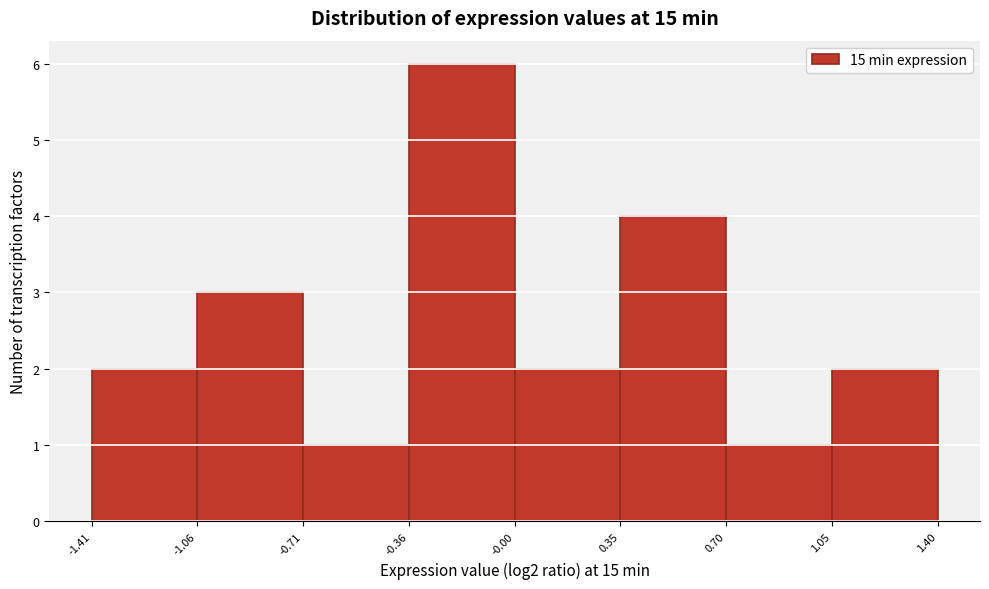

Reading left to right, transcribe this chart: for each bar, give the range it covers on the x-axis and its height. The values are not printed on the chart, so give them approximately, as read against the axis.

-1.41 to -1.06: 2
-1.06 to -0.71: 3
-0.71 to -0.36: 1
-0.36 to -0.00: 6
-0.00 to 0.35: 2
0.35 to 0.70: 4
0.70 to 1.05: 1
1.05 to 1.40: 2